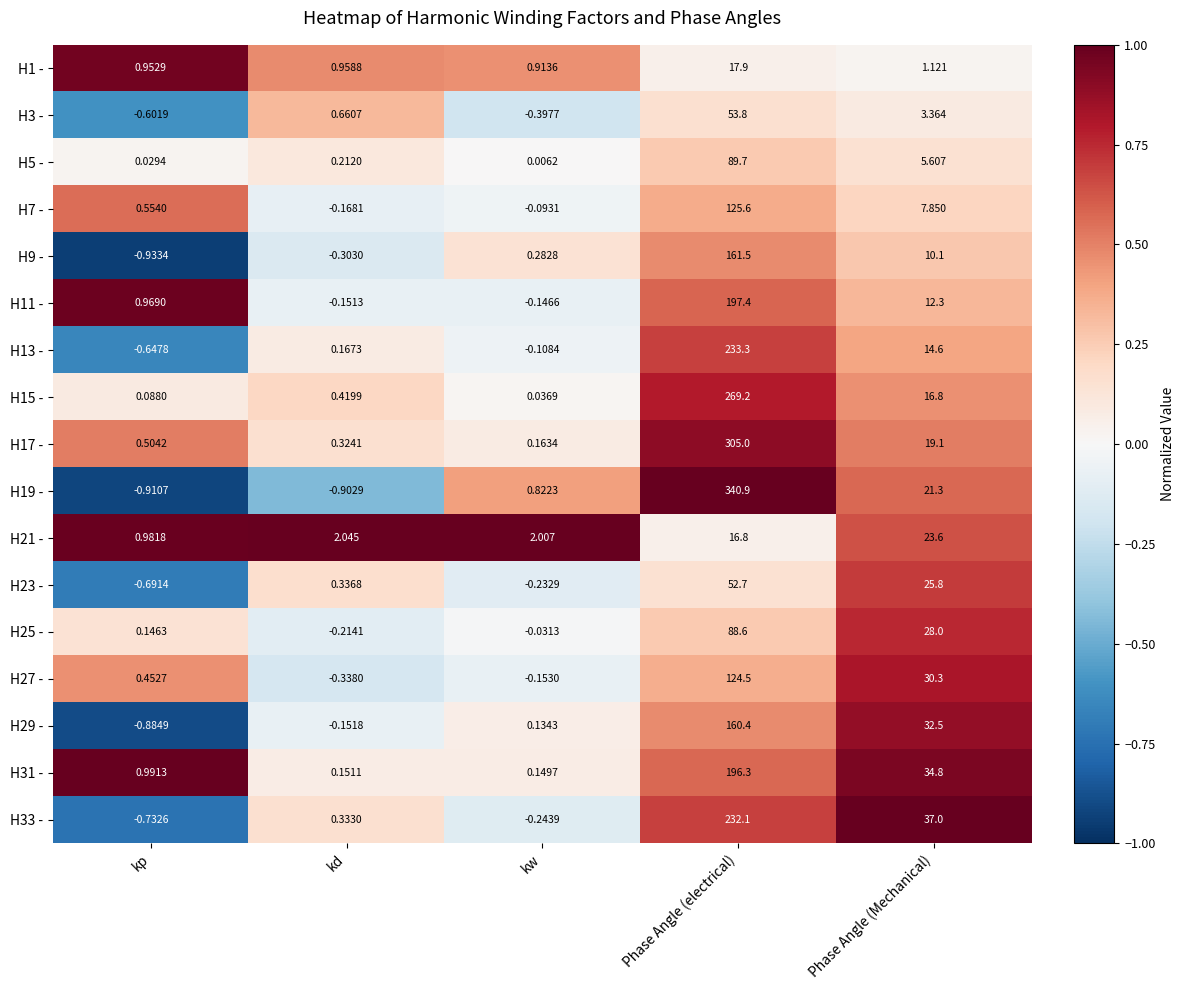

Between kd and kw, which series saw the biggest shift?

H19 -